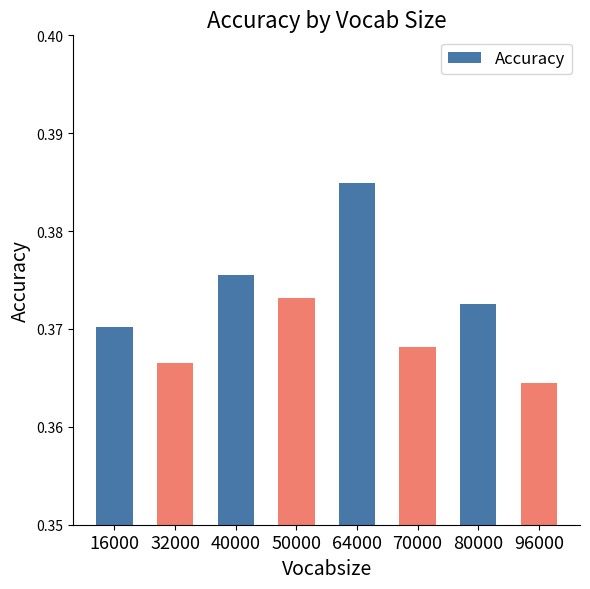

List the labels in order of value, largest first.

64000, 40000, 50000, 80000, 16000, 70000, 32000, 96000